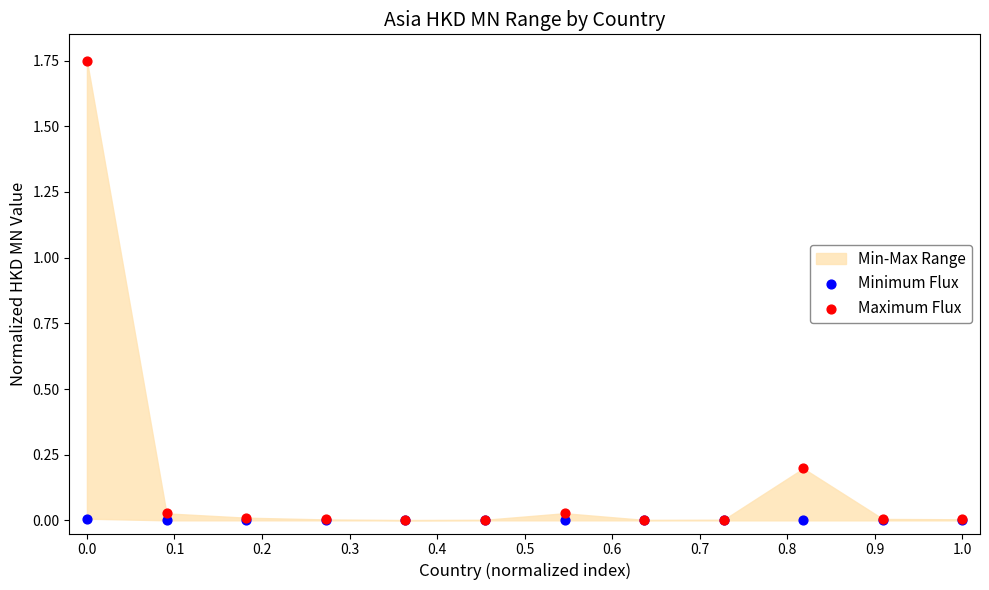

Which series has the largest Y range (max minus min)?

Maximum Flux